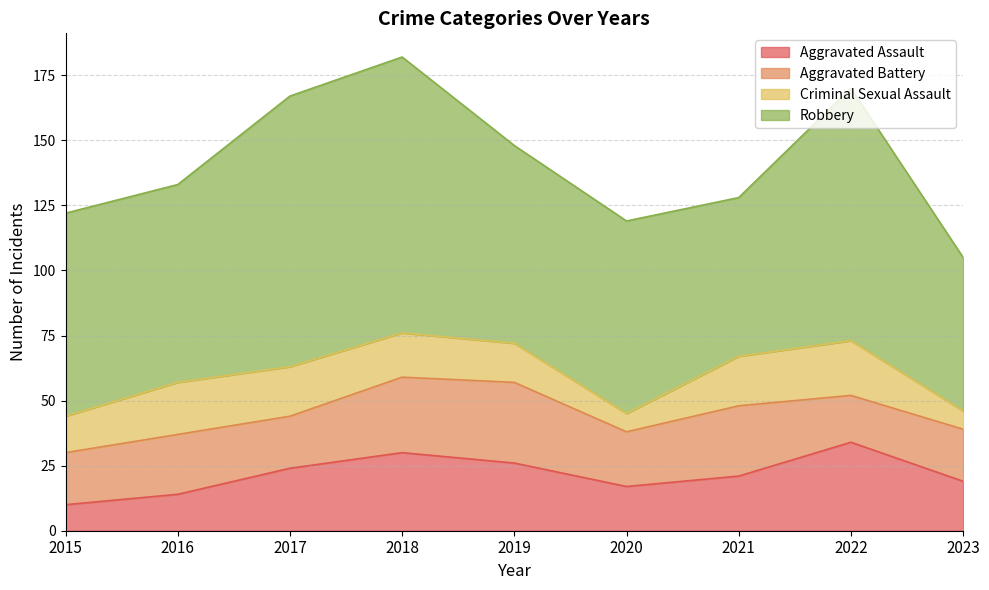

List the series in order of their peak value, lowest first.

Criminal Sexual Assault, Aggravated Battery, Aggravated Assault, Robbery